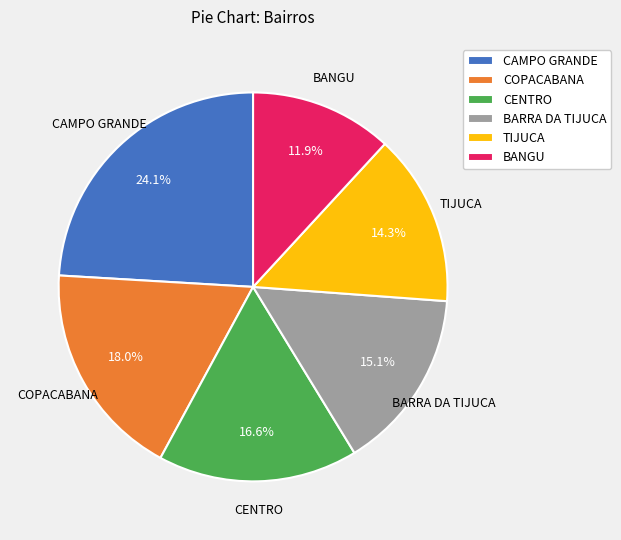

Rank the categories by value from lowest to highest.

BANGU, TIJUCA, BARRA DA TIJUCA, CENTRO, COPACABANA, CAMPO GRANDE